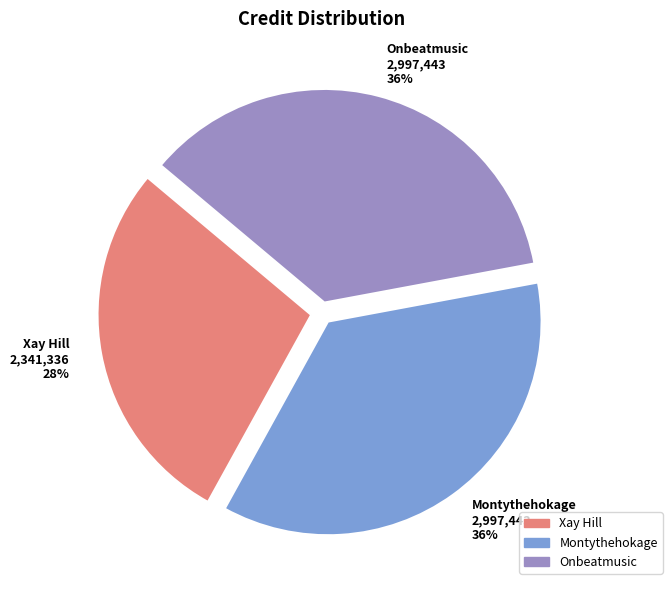

To the nearest percent, what is the average slice percentage?

33%